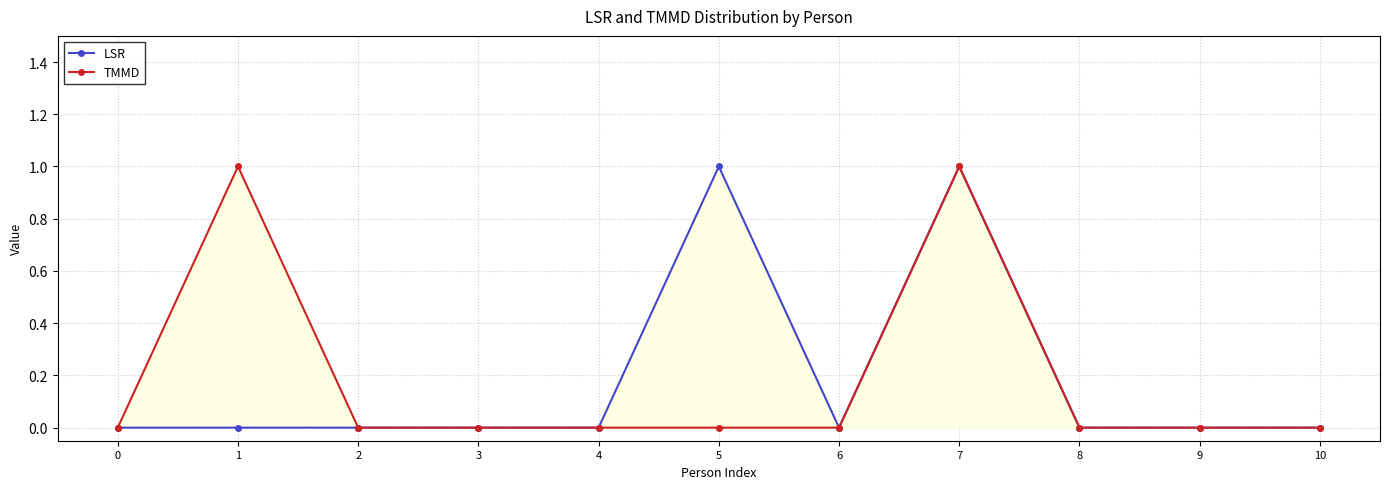

Rank the categories by LSR value from highest to lowest.

5, 7, 0, 1, 2, 3, 4, 6, 8, 9, 10